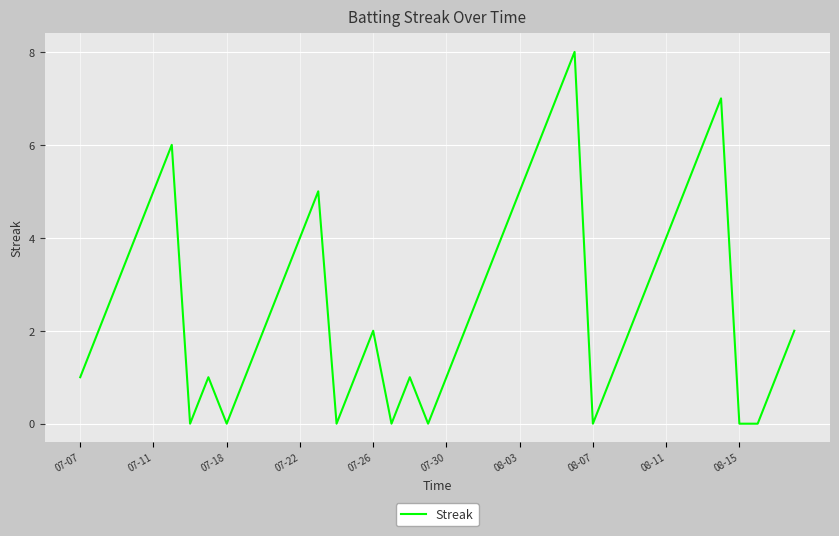

What is the difference between the maximum and minimum values?

8